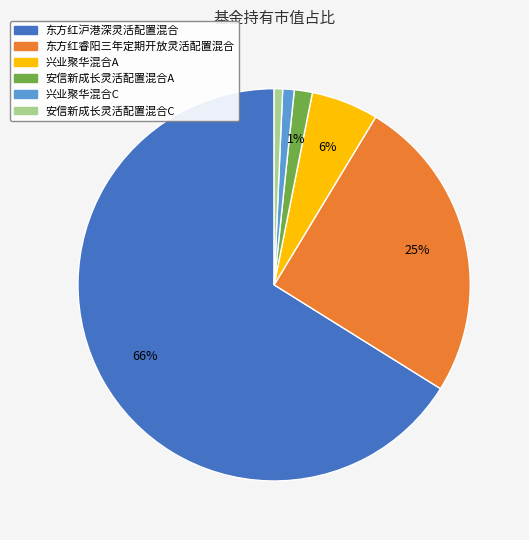

Is it true that 安信新成长灵活配置混合C is 1% of the pie?

True